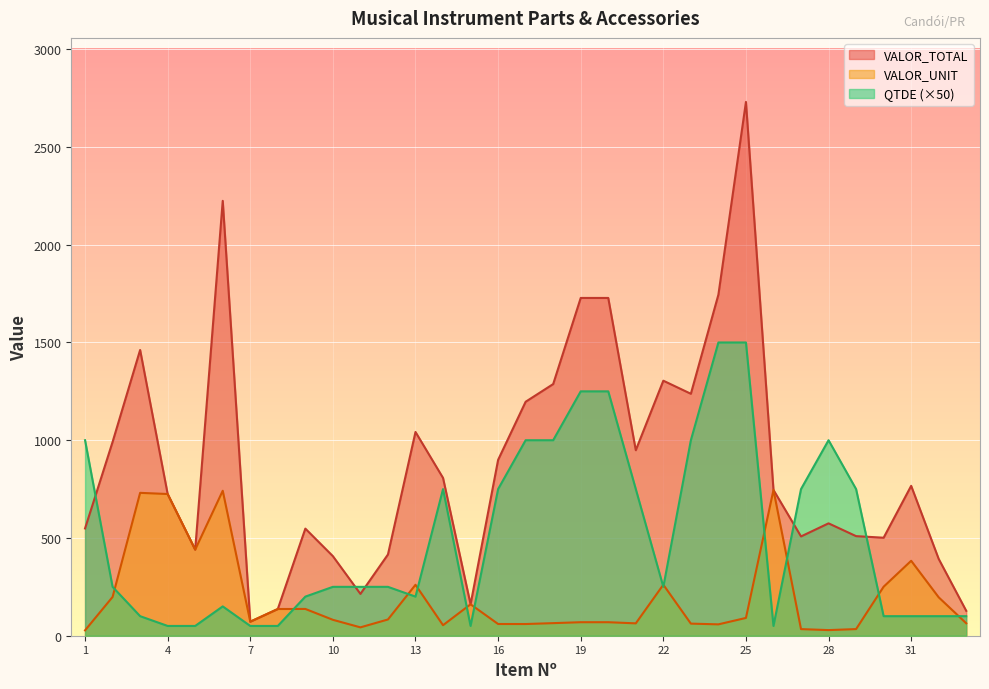

Between 16 and 20, which series saw the biggest shift?

VALOR_TOTAL